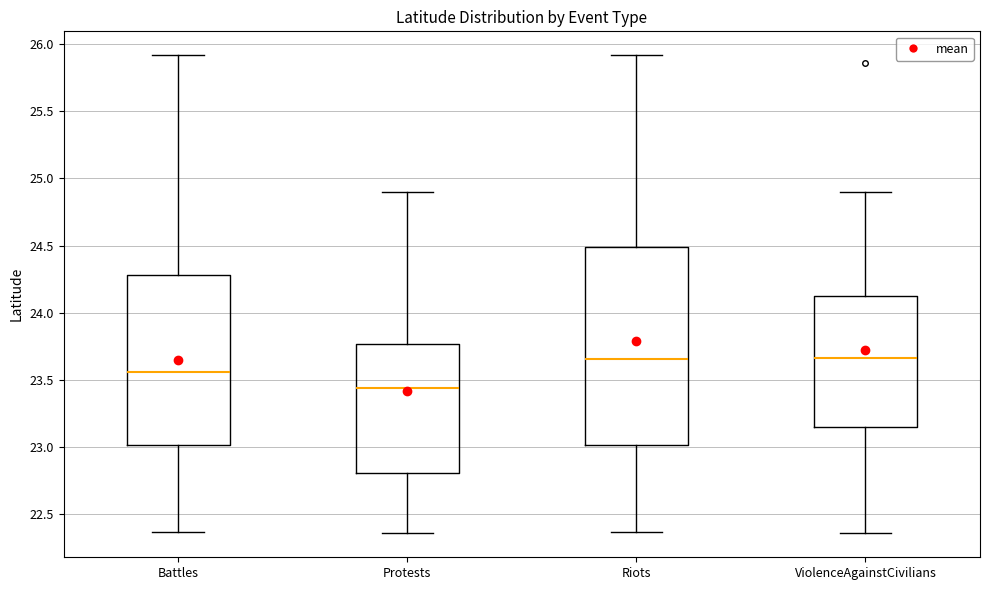

Reading left to right, transcribe this box plot: for each box, give where its median line is, the range the box spans, and where its two whiskers end, as read against the y-axis. The values are not printed on the chart, so give them approximately, as read against the axis.

Battles: median 23.55, box 23.00 to 24.30, whiskers 22.35 to 25.90
Protests: median 23.45, box 22.80 to 23.75, whiskers 22.35 to 24.90
Riots: median 23.65, box 23.00 to 24.50, whiskers 22.35 to 25.90
ViolenceAgainstCivilians: median 23.65, box 23.15 to 24.10, whiskers 22.35 to 24.90